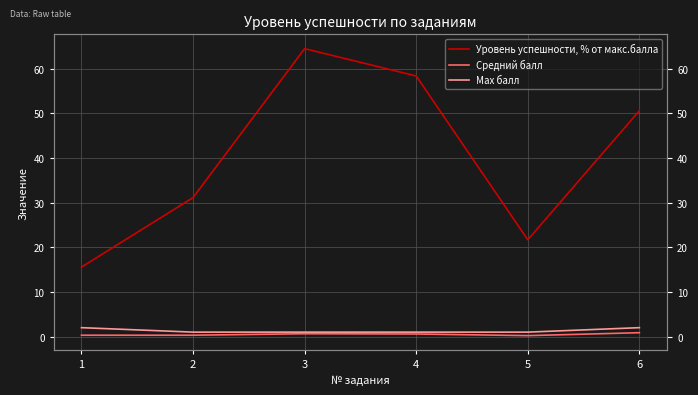

Reading left to right, transcribe all the data shown in this chart.

Уровень успешности, % от макс.балла: 15.6	31.1	64.4	58.3	21.7	50.6
Средний балл: 0.3	0.3	0.6	0.6	0.2	0.9
Max балл: 2.0	1.0	1.0	1.0	1.0	2.0